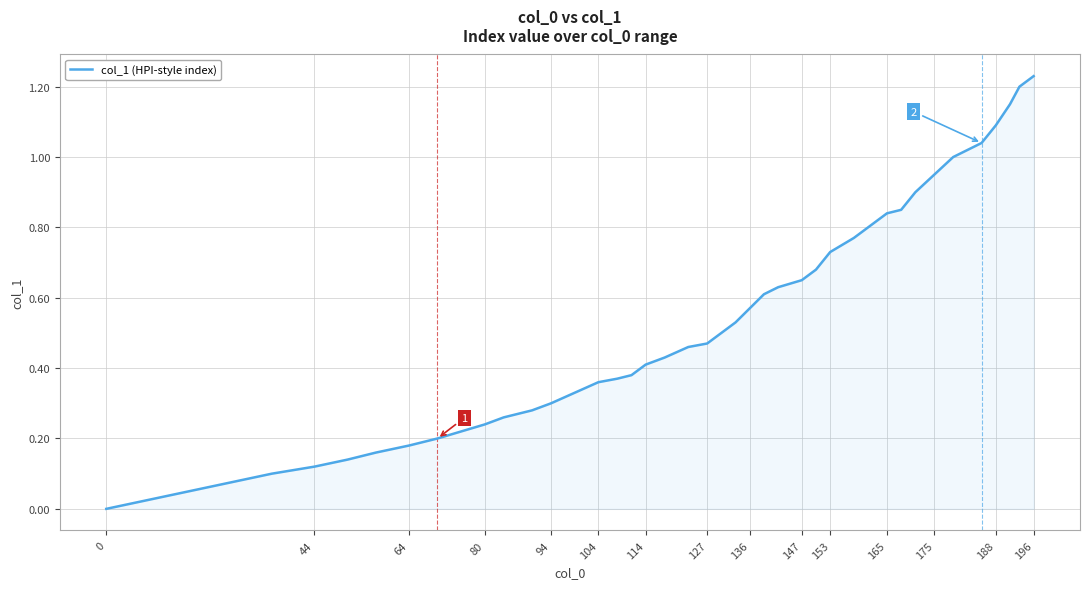

Reading right to left, transcribe all the data shown in this chart.

1.2	1.2	1.1	1.1	1.0	1.0	0.9	0.9	0.8	0.8	0.8	0.8	0.7	0.7	0.7	0.6	0.6	0.6	0.5	0.5	0.5	0.5	0.4	0.4	0.4	0.4	0.4	0.3	0.3	0.3	0.3	0.2	0.2	0.2	0.2	0.2	0.1	0.1	0.1	0.0